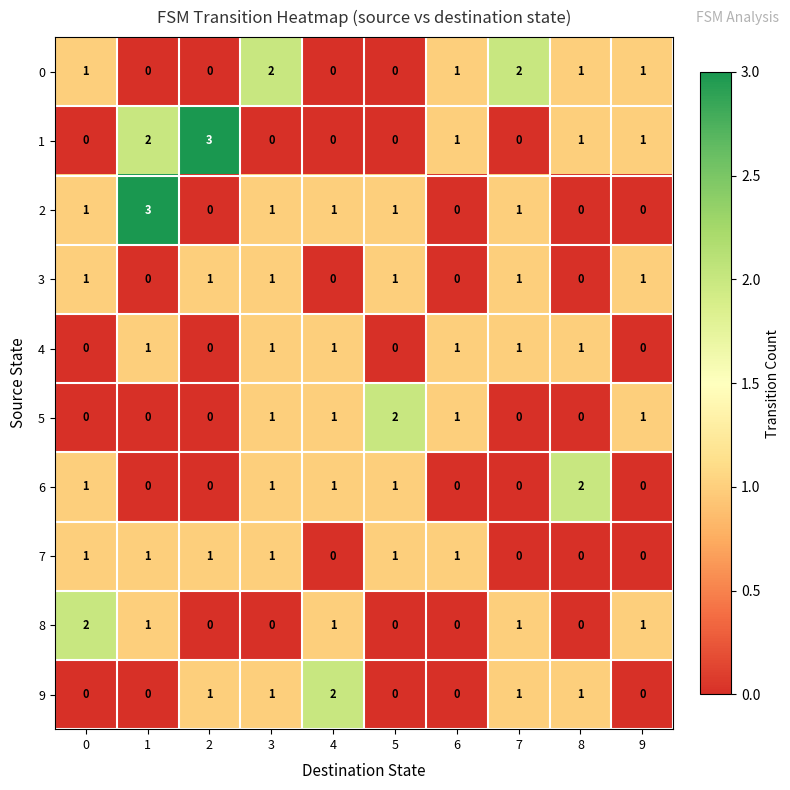

Is it true that 6 equals 0 at 3?

False